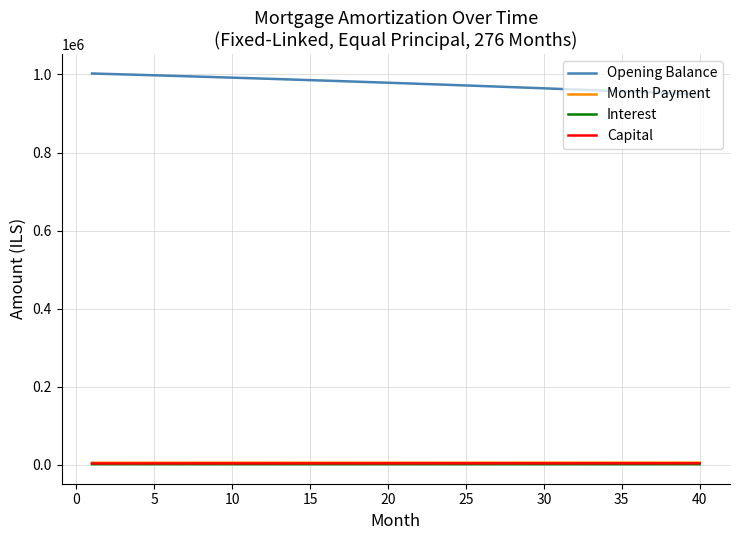

At how many categories does at least one series exceed 811184?

40